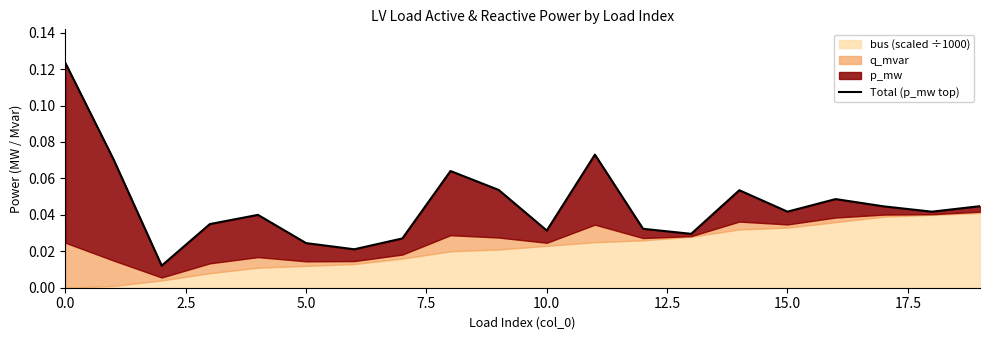

What is the maximum value shown in the chart?

0.1